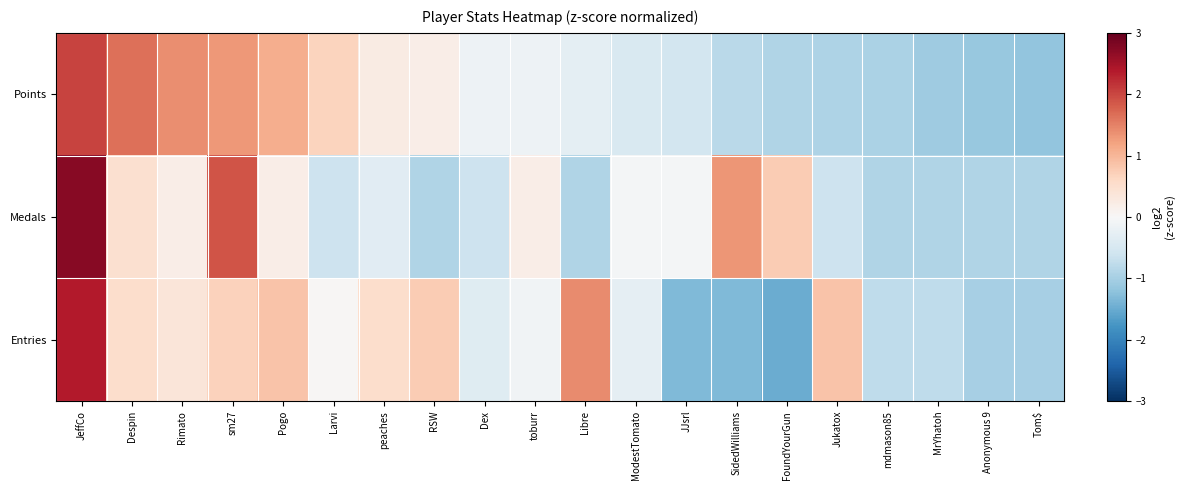

Reading left to right, what are all the values shown in this chart?

Points: JeffCo=2.0	Despin=1.7	Rimato=1.4	sm27=1.3	Pogo=1.1	Larvi=0.7	peaches=0.2	RSW=0.2	Dex=-0.1	toburr=-0.2	Libre=-0.3	ModestTomato=-0.5	JJsrl=-0.6	SidedWilliams=-0.8	FoundYourGun=-0.9	Jukatox=-0.9	mdmason85=-1.0	MrYhatoh=-1.1	Anonymous 9=-1.1	Tom$=-1.2
Medals: JeffCo=2.7	Despin=0.5	Rimato=0.2	sm27=1.9	Pogo=0.2	Larvi=-0.6	peaches=-0.3	RSW=-0.9	Dex=-0.6	toburr=0.2	Libre=-0.9	ModestTomato=-0.1	JJsrl=-0.1	SidedWilliams=1.3	FoundYourGun=0.8	Jukatox=-0.6	mdmason85=-0.9	MrYhatoh=-0.9	Anonymous 9=-0.9	Tom$=-0.9
Entries: JeffCo=2.4	Despin=0.5	Rimato=0.4	sm27=0.7	Pogo=0.9	Larvi=0.0	peaches=0.5	RSW=0.8	Dex=-0.4	toburr=-0.1	Libre=1.4	ModestTomato=-0.3	JJsrl=-1.3	SidedWilliams=-1.3	FoundYourGun=-1.5	Jukatox=0.9	mdmason85=-0.8	MrYhatoh=-0.8	Anonymous 9=-1.0	Tom$=-1.0